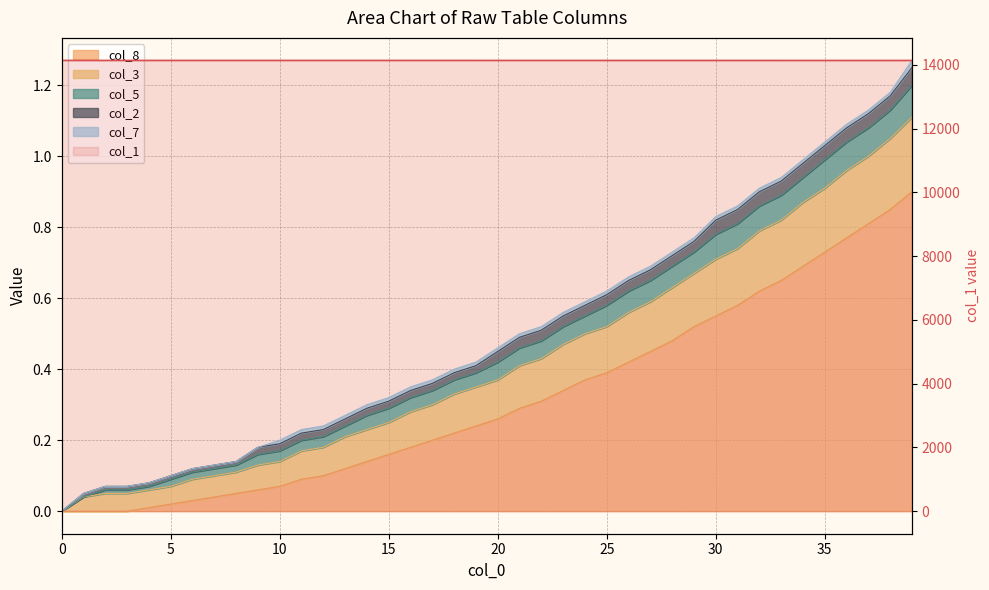

True or false: col_1 has a value of 22269.2 at 32.

False